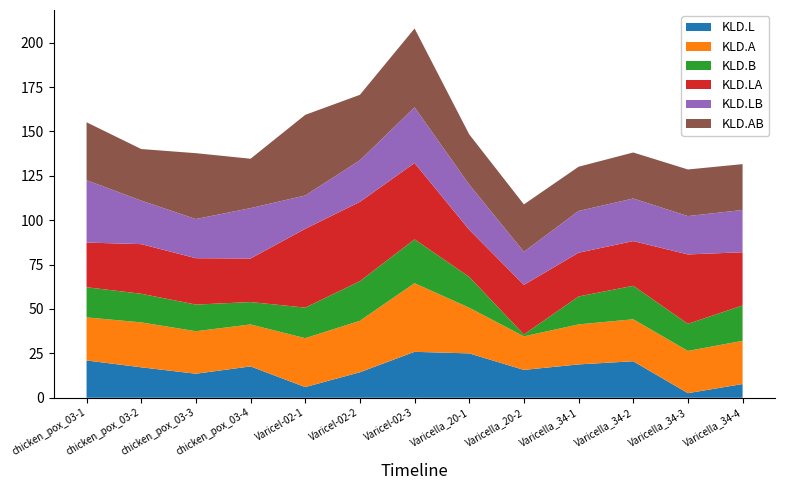

Reading left to right, list all the values displayed in this chart.

KLD.L: 21.0	17.1	13.5	17.7	6.0	14.4	25.9	25.0	15.7	18.8	20.6	2.6	7.7
KLD.A: 24.3	25.3	23.9	23.6	27.5	29.0	38.7	25.7	18.9	22.5	23.6	23.8	24.3
KLD.B: 17.0	16.1	15.0	12.6	17.2	22.3	24.7	17.4	1.1	15.7	18.9	15.2	20.0
KLD.LA: 25.2	28.0	26.1	24.5	44.4	44.7	43.0	26.5	27.9	24.6	25.2	39.1	29.9
KLD.LB: 35.1	24.5	22.1	28.4	18.7	23.4	31.3	25.4	18.6	23.5	24.0	21.6	23.8
KLD.AB: 32.6	29.0	37.1	27.8	45.4	36.9	44.4	28.3	26.7	24.9	25.9	26.2	25.8